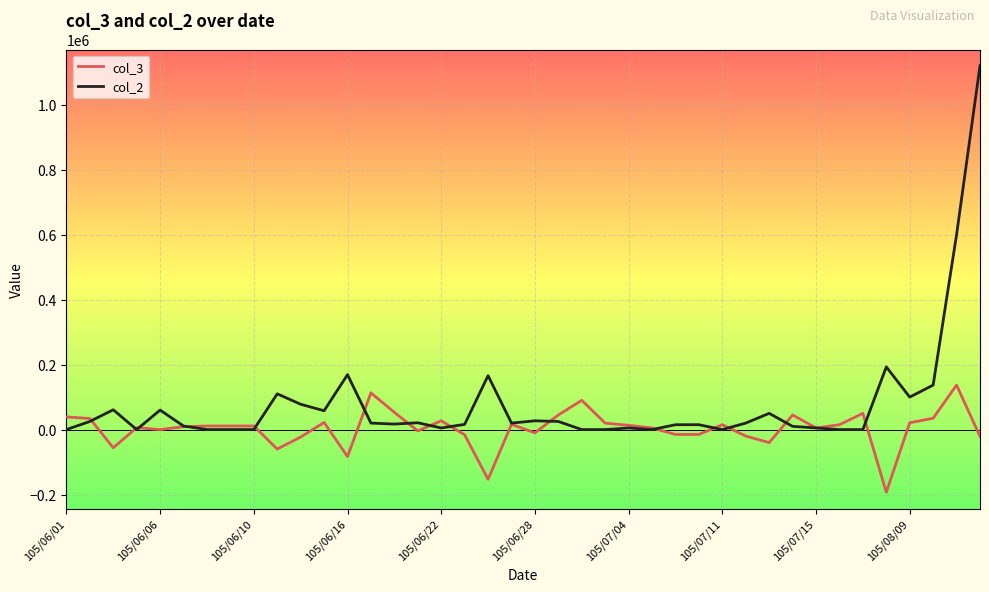

List the series in order of their peak value, lowest first.

col_3, col_2